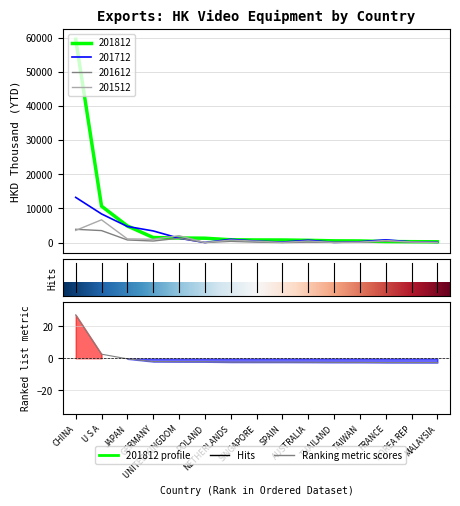

List the labels in order of 201612 value, smallest first.

SPAIN, POLAND, MALAYSIA, THAILAND, TAIWAN, AUSTRALIA, SINGAPORE, KOREA REP, NETHERLANDS, FRANCE, GERMANY, JAPAN, UNITED KINGDOM, U S A, CHINA